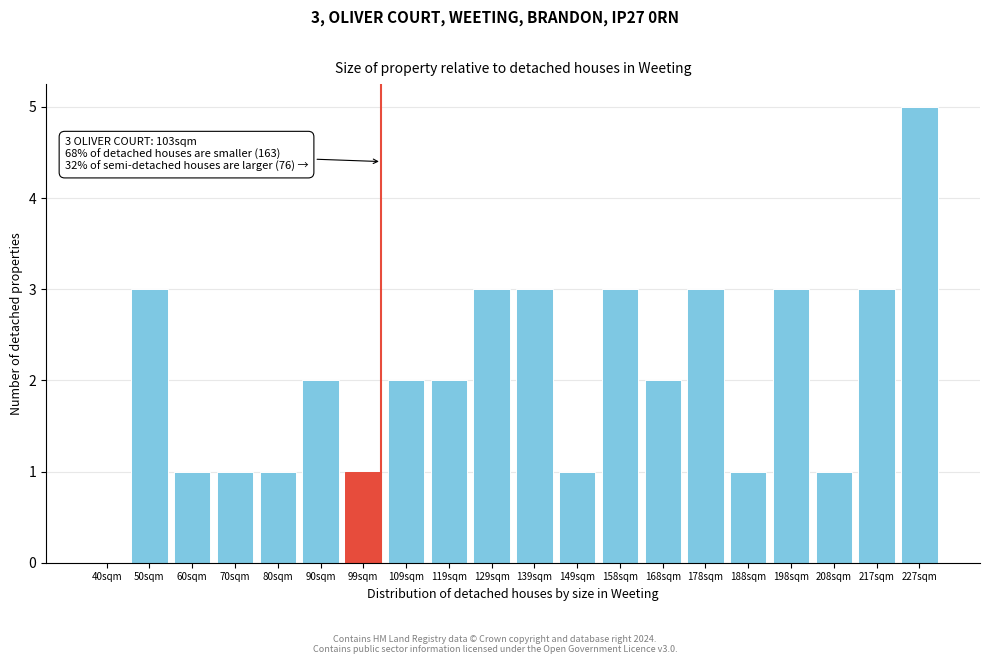

Reading left to right, list all the values displayed in this chart.

40sqm=0	50sqm=3	60sqm=1	70sqm=1	80sqm=1	90sqm=2	99sqm=1	109sqm=2	119sqm=2	129sqm=3	139sqm=3	149sqm=1	158sqm=3	168sqm=2	178sqm=3	188sqm=1	198sqm=3	208sqm=1	217sqm=3	227sqm=5